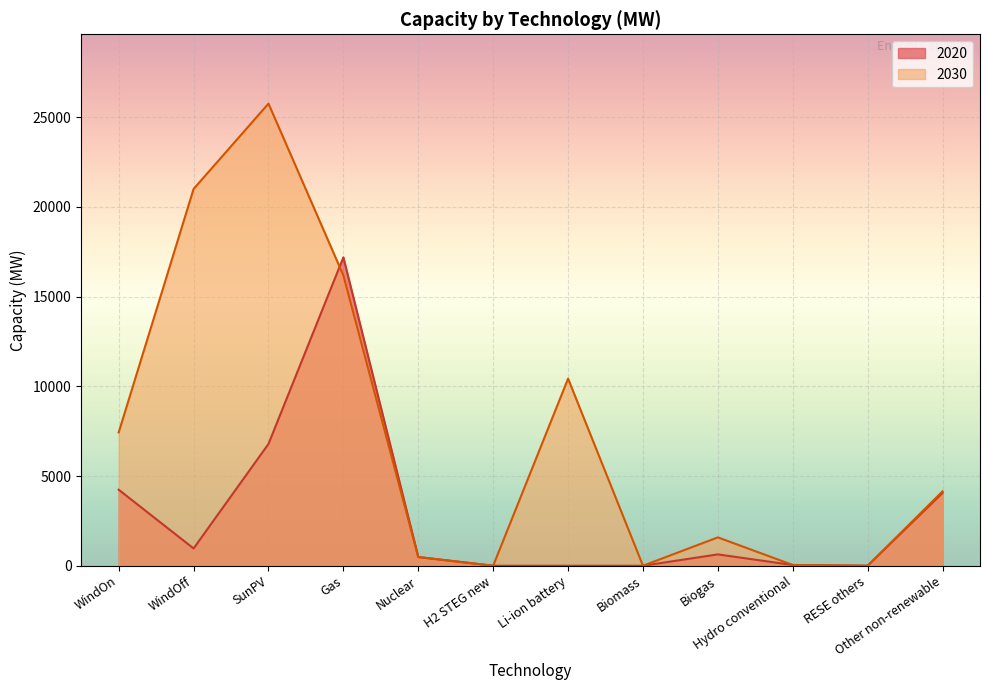

At which category is the sum across all series the highest?

Gas